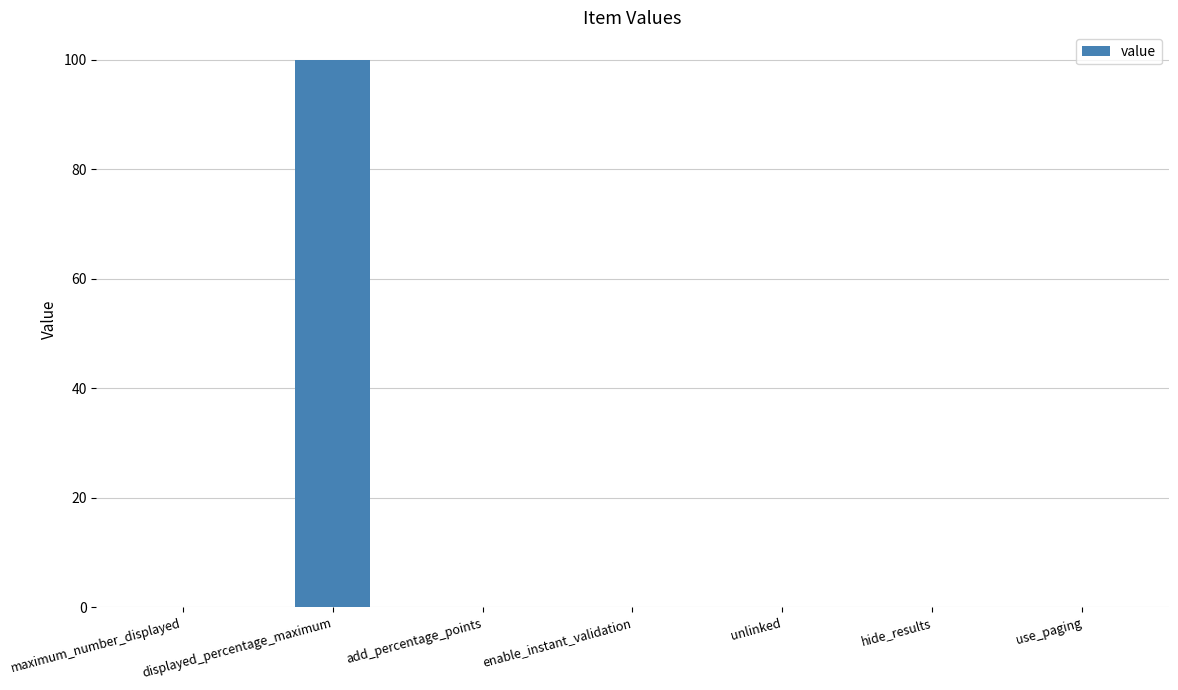

True or false: the data shows -57 at maximum_number_displayed.

False